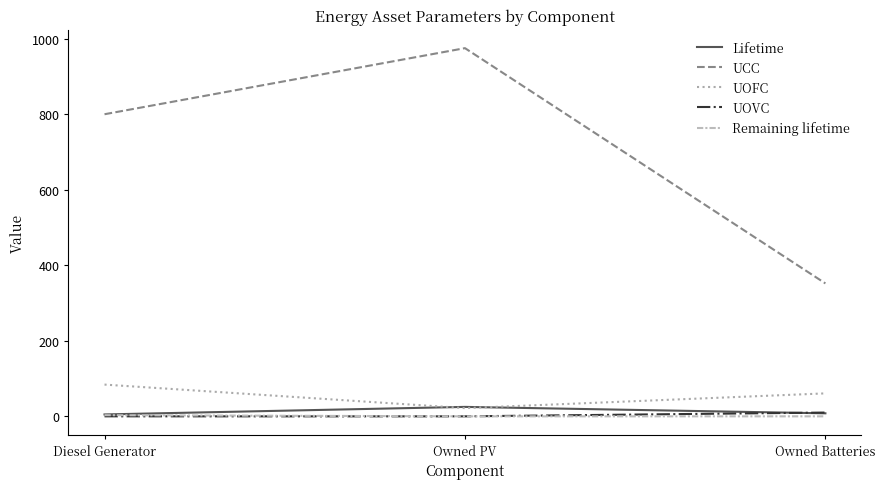

At how many categories does at least one series exceed 391?

2